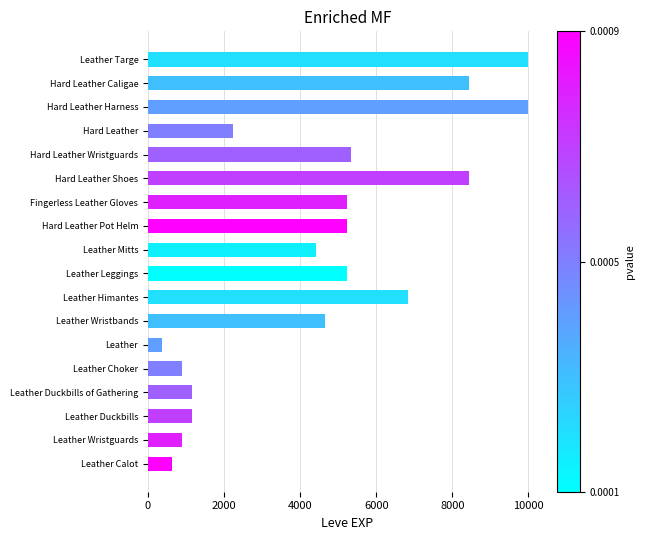

Does the chart contain any negative values?

No